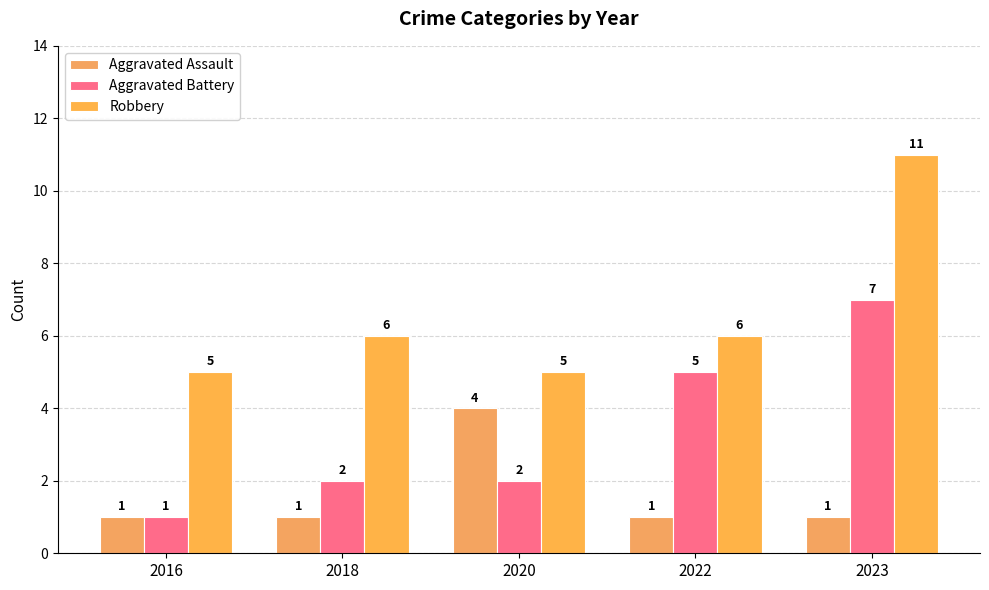

Does the chart contain stacked bars?

No